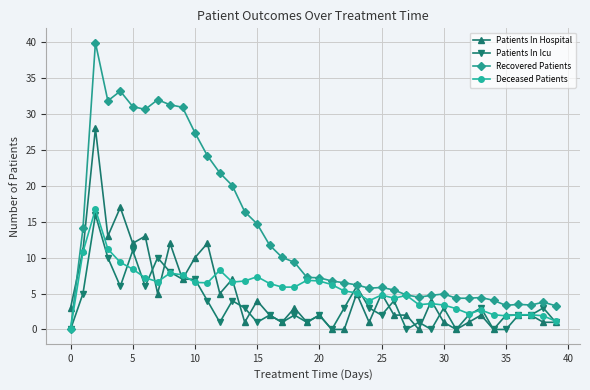

Which series has the widest spread of values?

Recovered Patients